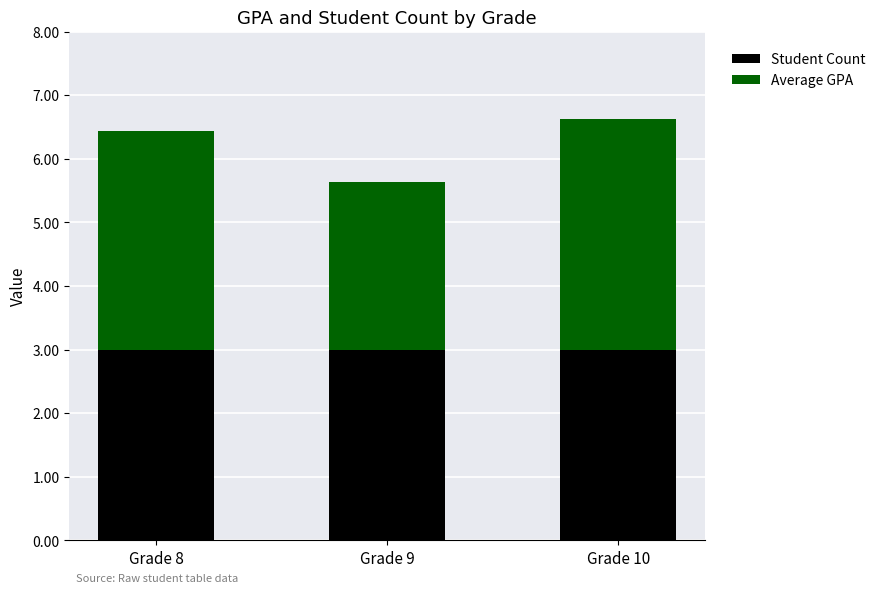

What is the lowest value of the Student Count series?

3.0